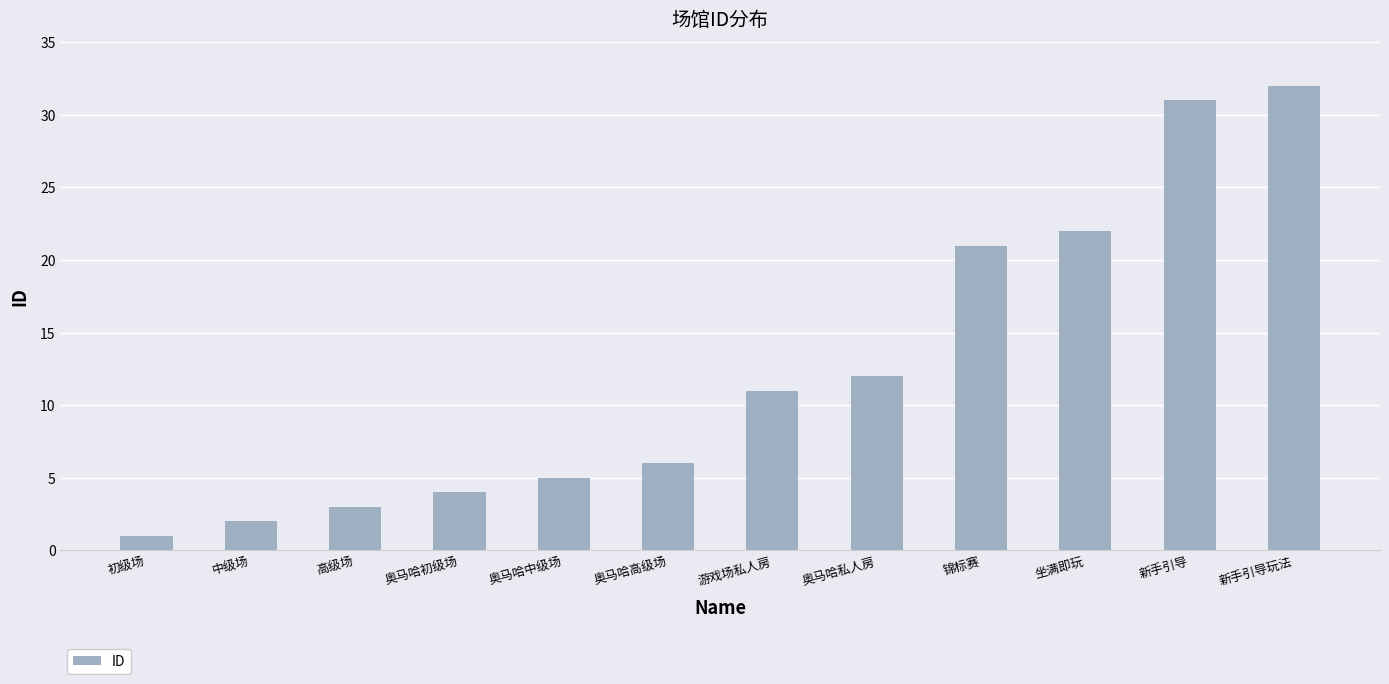

What is the maximum value shown in the chart?

32